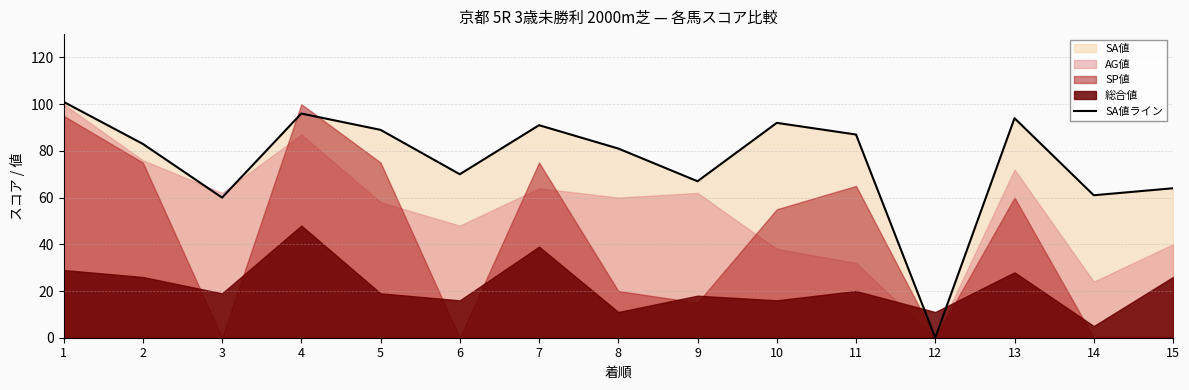

How many interior local peaks (higher than both neighbors) does the data have?

4